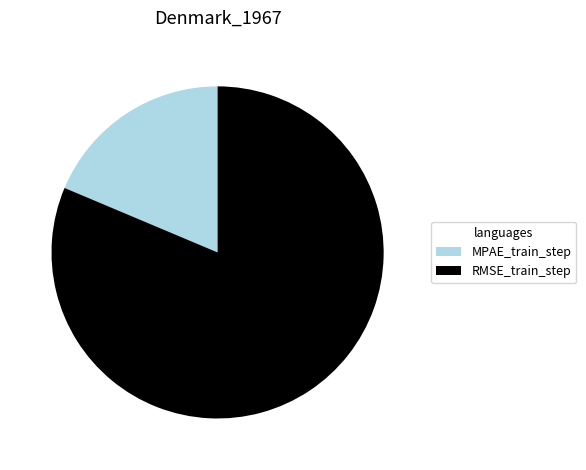

Between MPAE_train_step and RMSE_train_step, which is larger?

RMSE_train_step